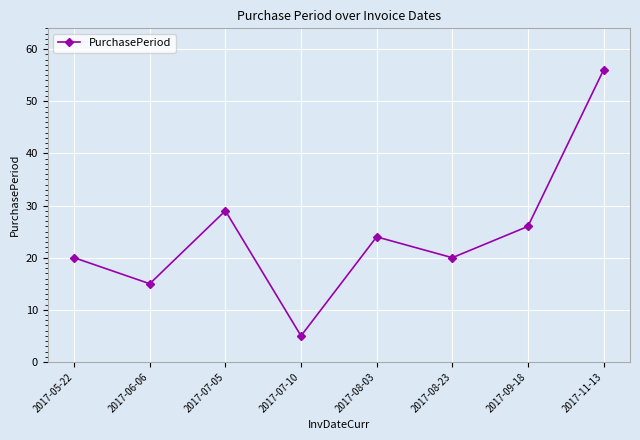

Is it true that the value at 2017-09-18 is 36?

False